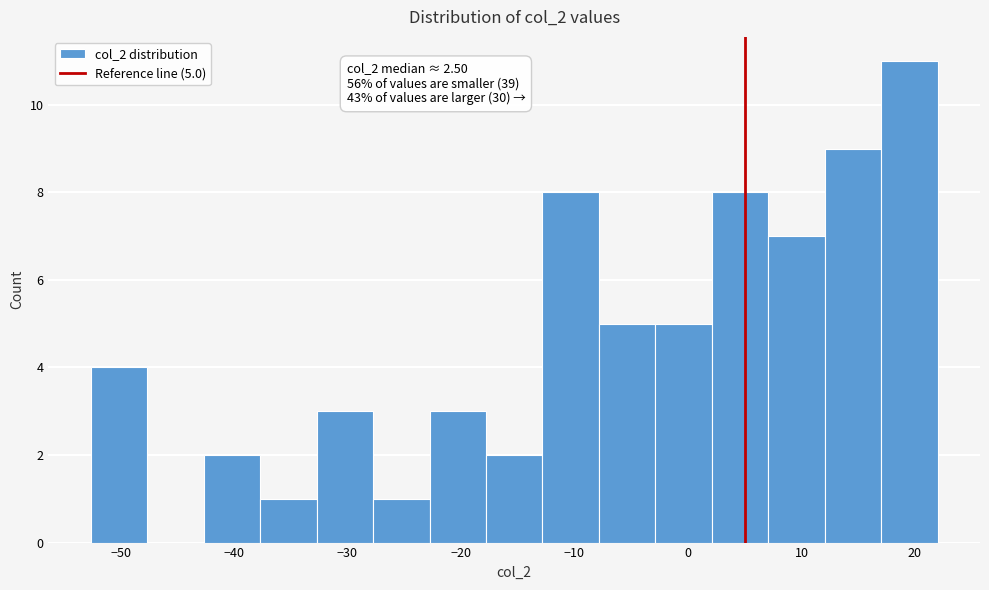

Over which range of the x-axis is the bar tallest?

17 to 22